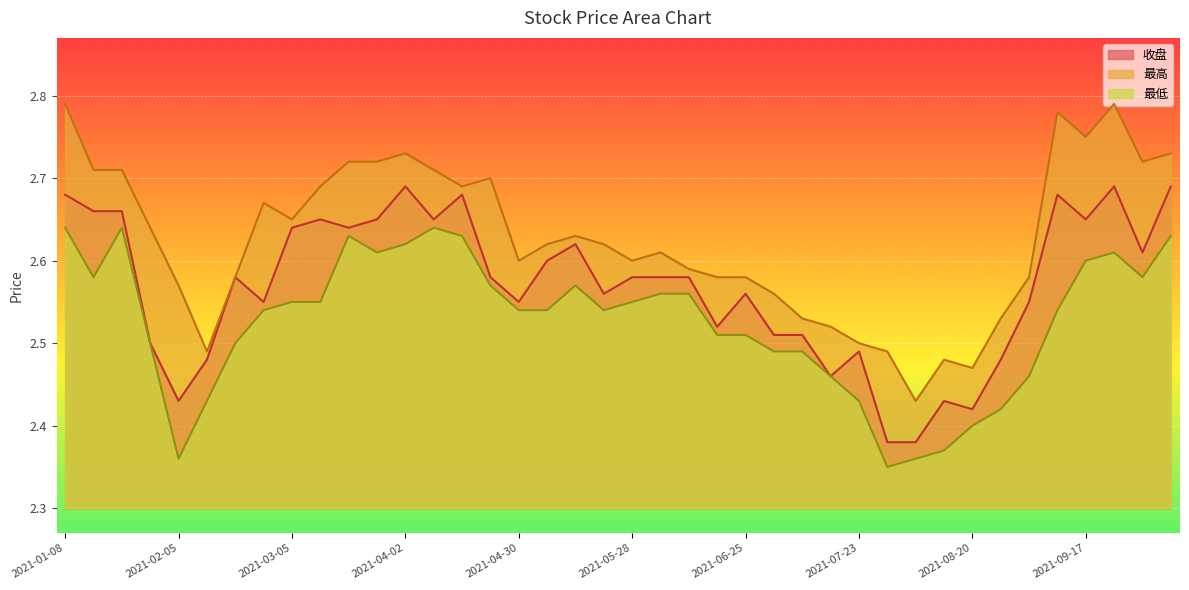

What are all the series names shown in the legend?

收盘, 最高, 最低